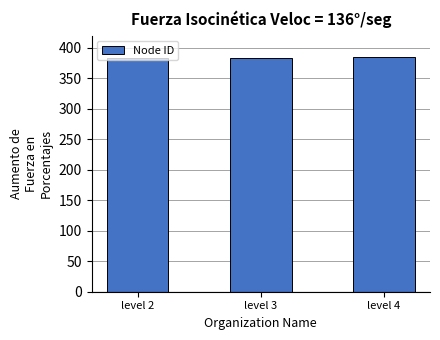

What is the maximum value shown in the chart?

385